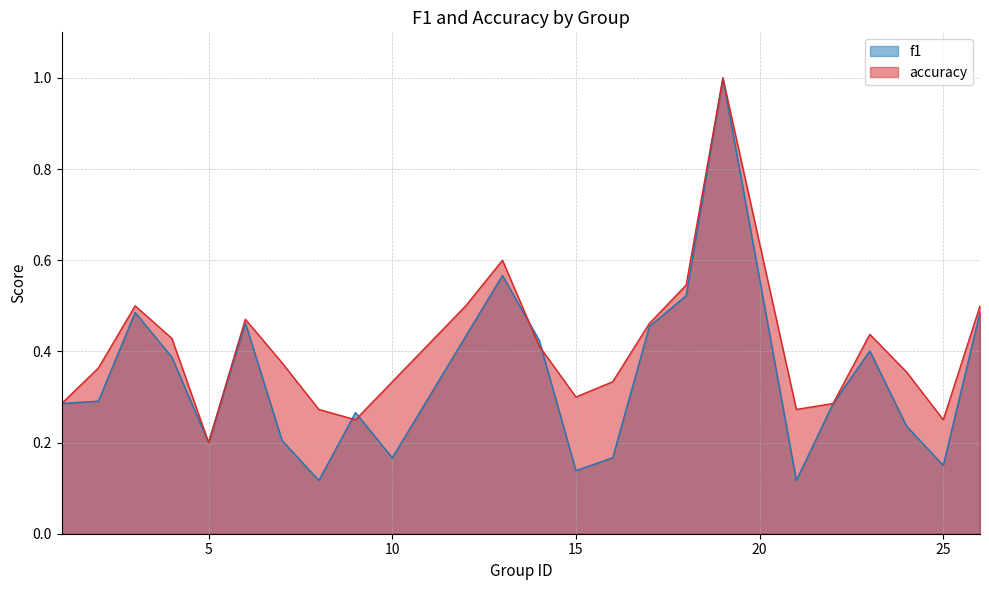

Where is the first local minimum for f1?

5